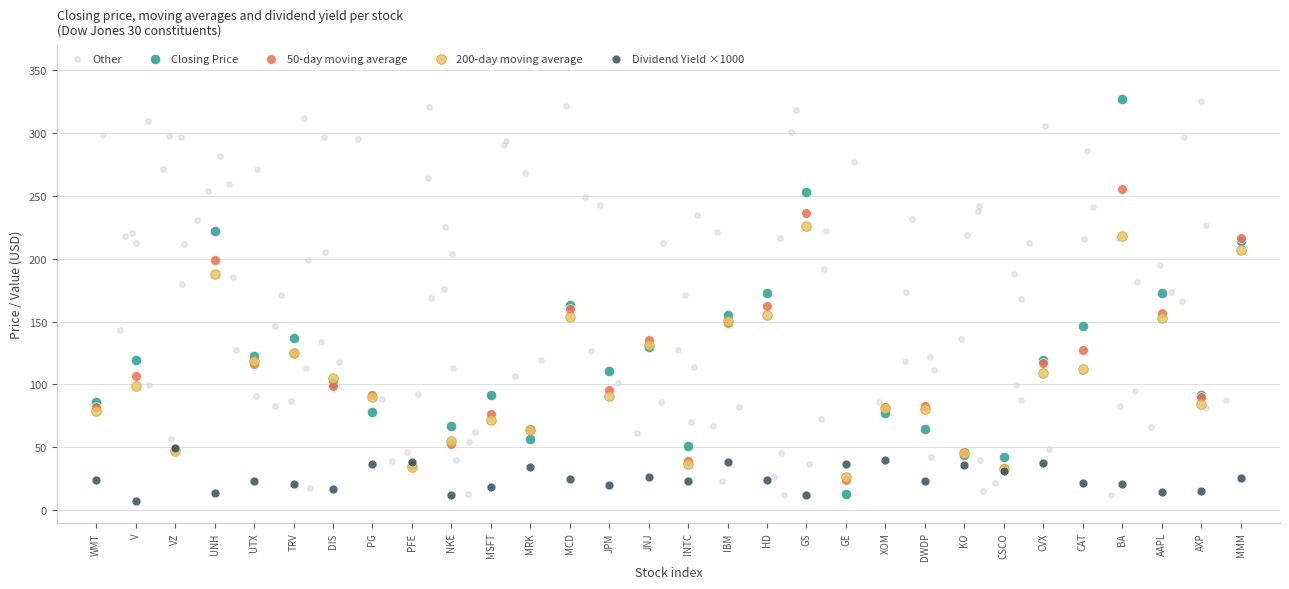

Which series reaches the minimum Y coordinate?

Dividend Yield ×1000